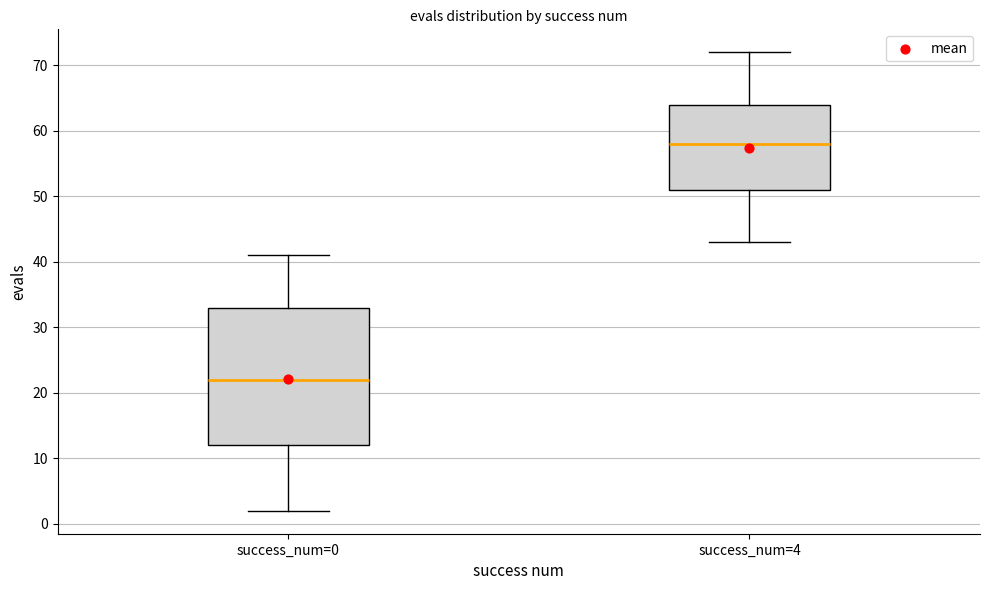

Where does the upper whisker of the box for success_num=0 end on the y-axis? The values are not printed on the chart, so give them approximately, as read against the axis.

41